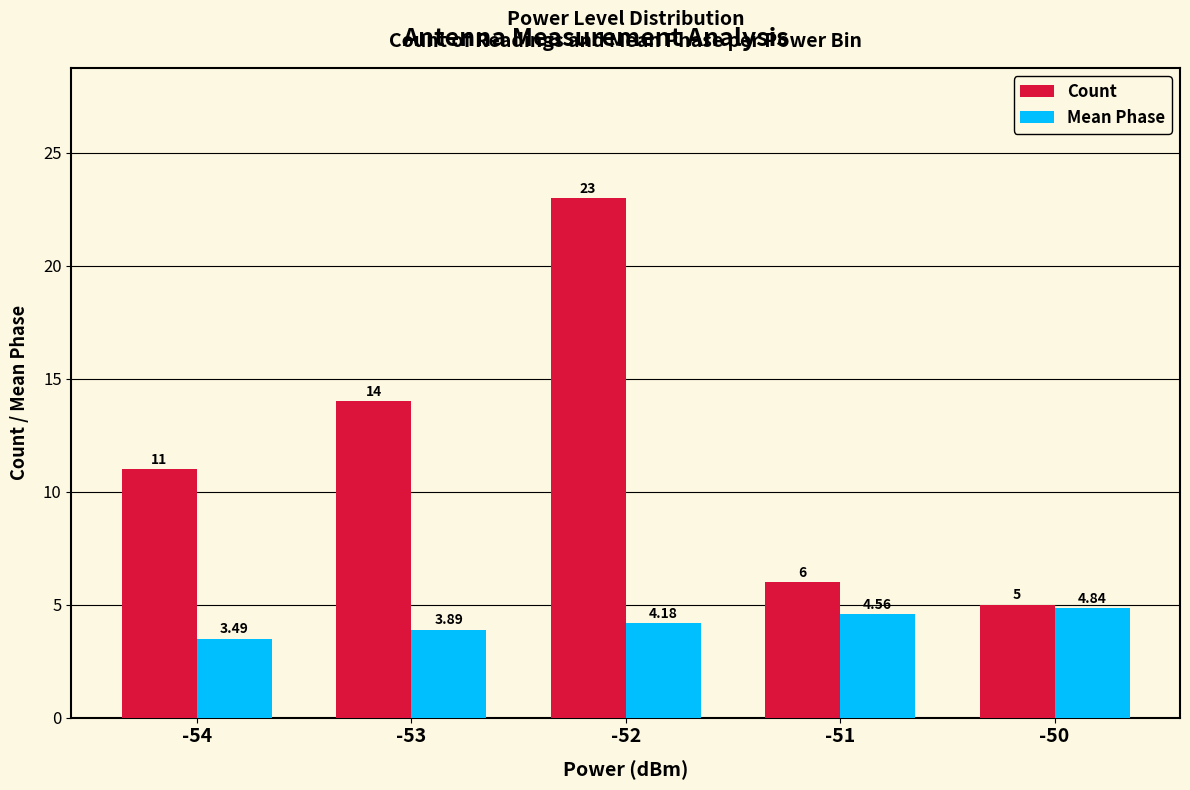

What is the value of the Count bar at the 2nd from the left?

14.0